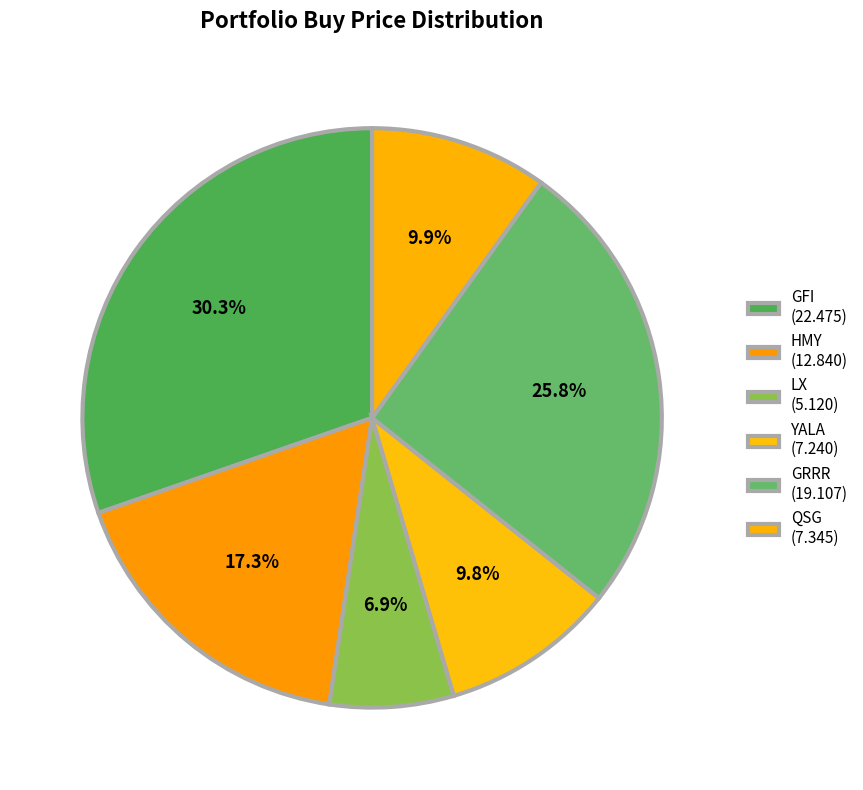

Approximately how many times larger is the value at QSG compared to YALA?

1.0